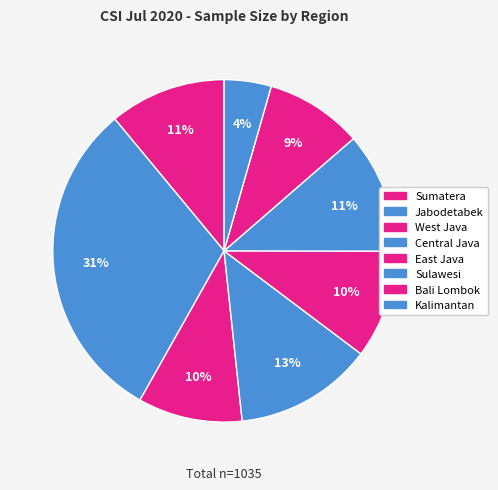

How many slices are in this pie chart?

8